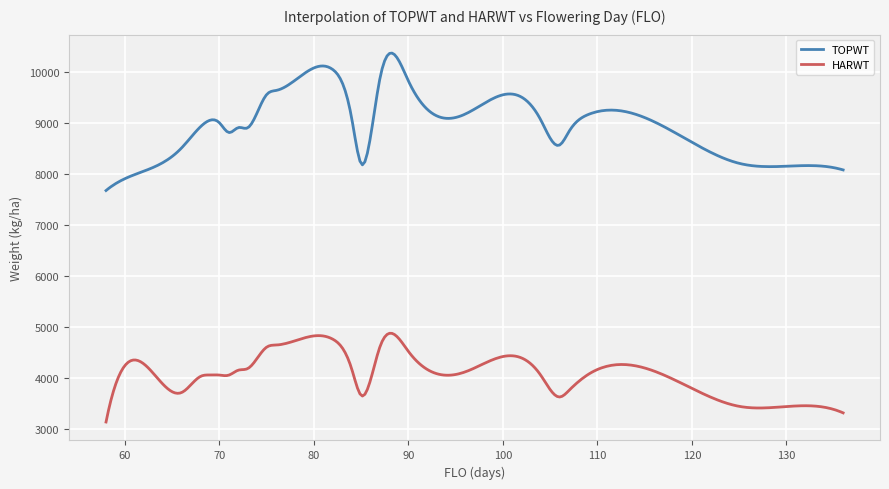

What is the maximum value shown in the chart?

10367.2